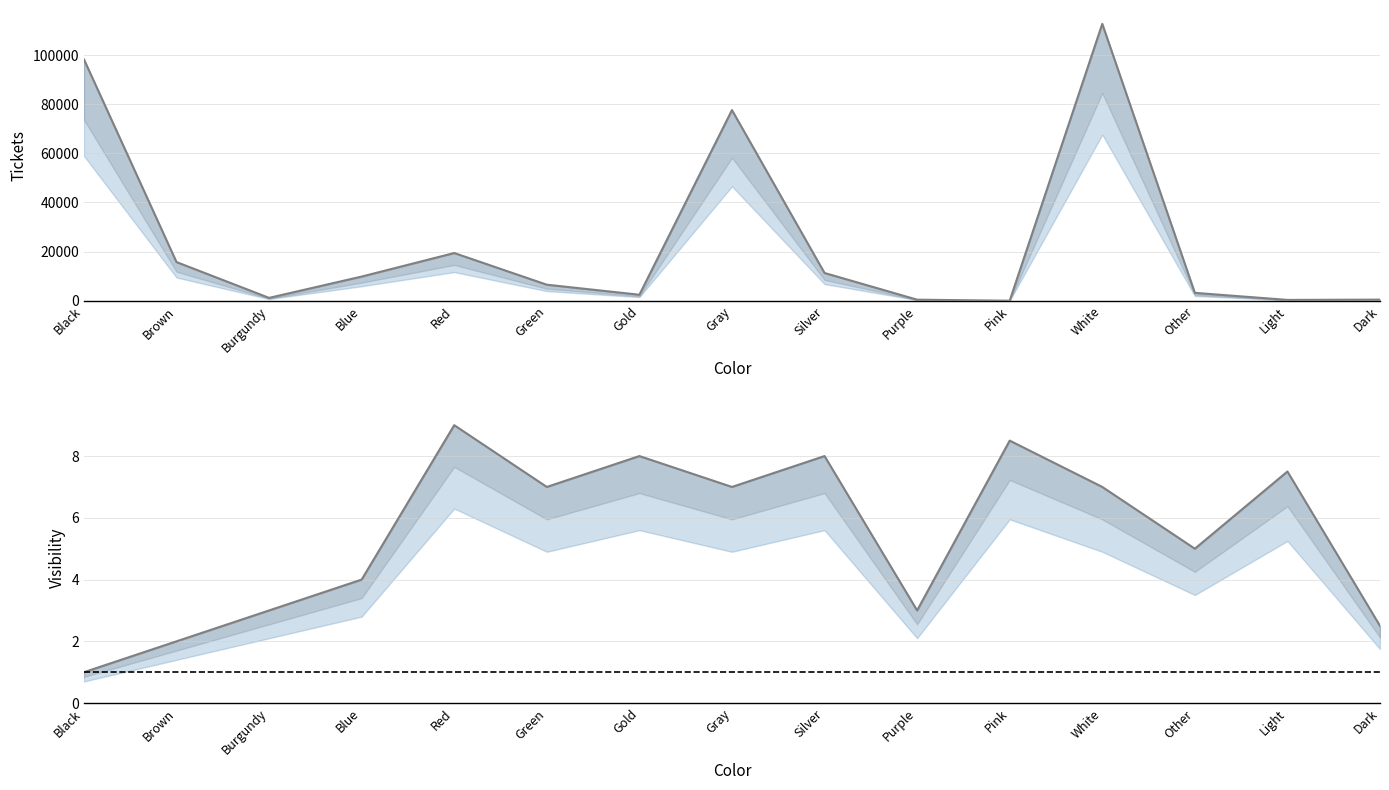

Reading right to left, list all the values displayed in this chart.

Tickets: 447.0	334.0	3204.0	112729.0	2.0	427.0	11291.0	77618.0	2443.0	6524.0	19419.0	9836.0	1161.0	15744.0	98291.0
Visibility: 2.5	7.5	5.0	7.0	8.5	3.0	8.0	7.0	8.0	7.0	9.0	4.0	3.0	2.0	1.0